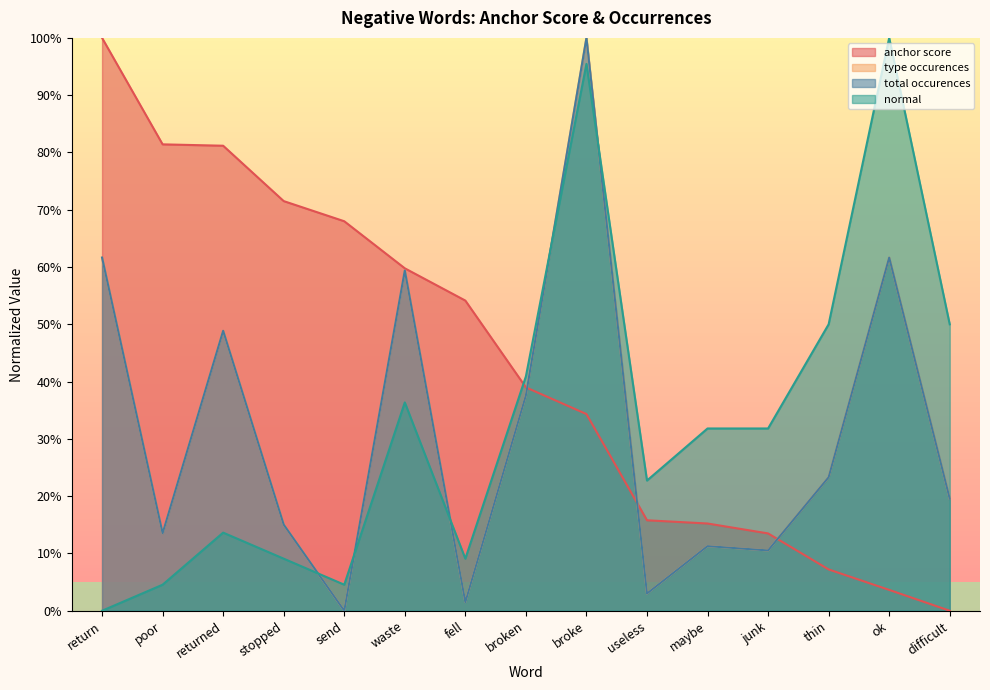

At how many categories does at least one series exceed 0?

15